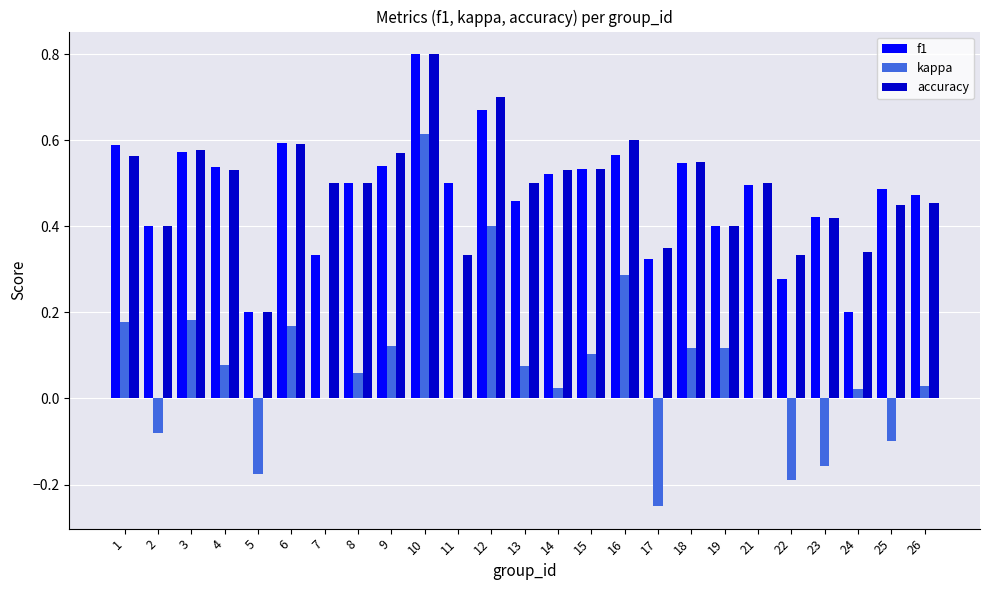

True or false: accuracy has a value of 0.4 at 12.

False